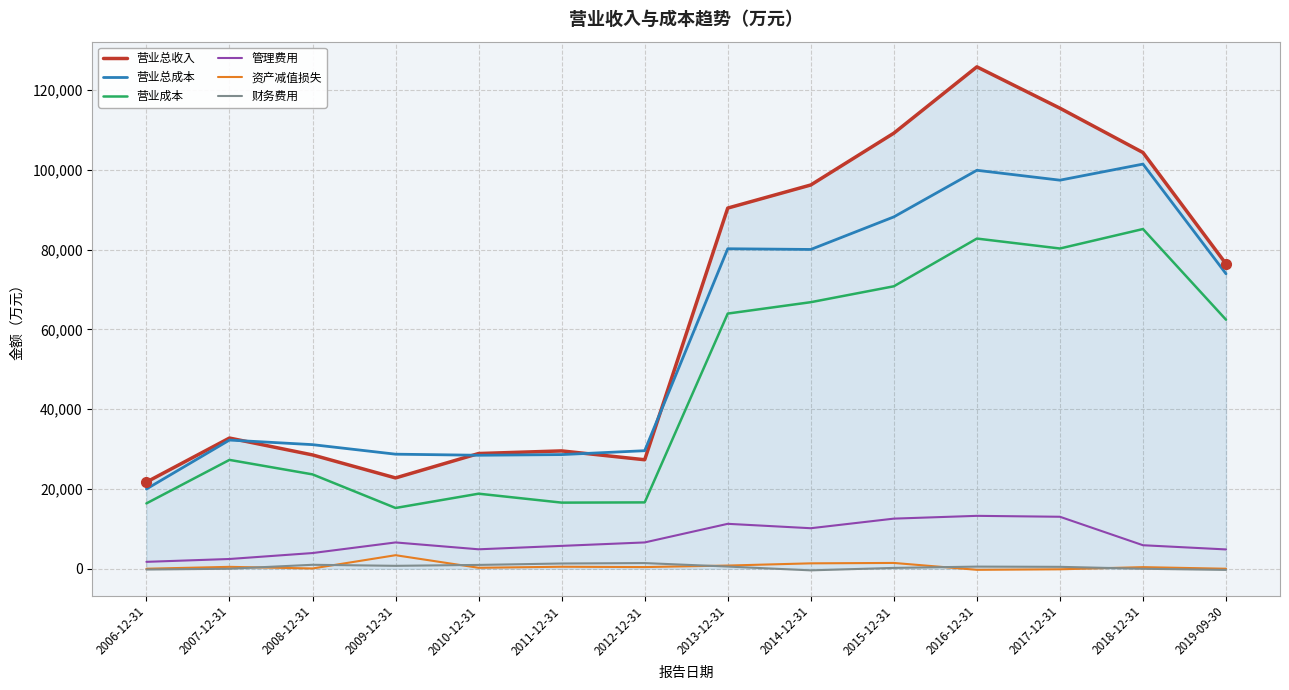

Is it true that 营业总成本 equals 33715 at 2014-12-31?

False